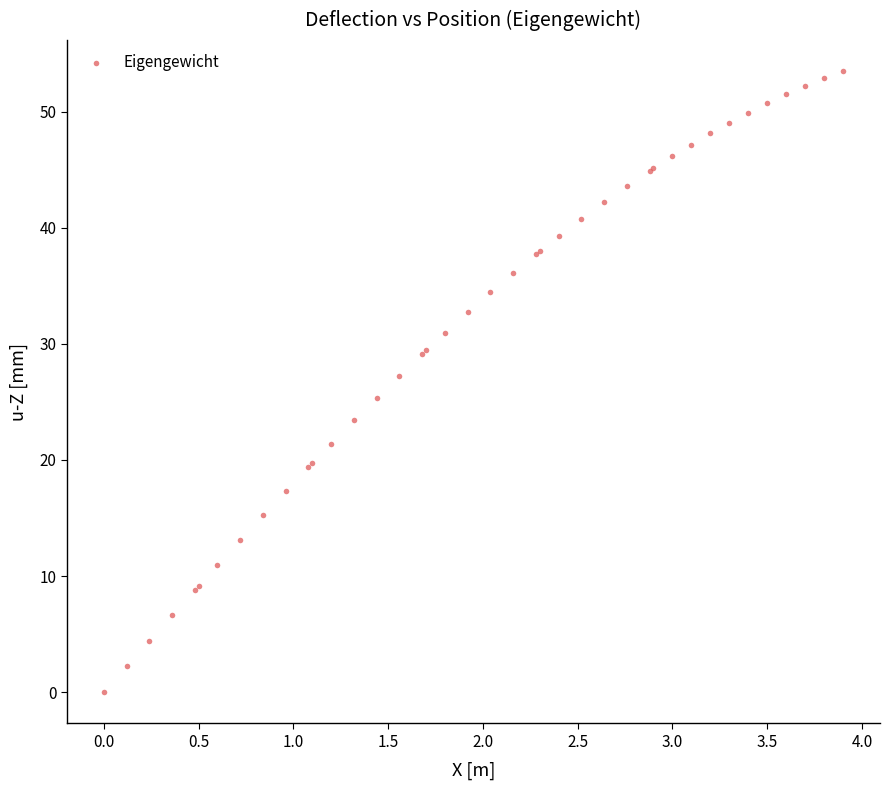

What Y value in the scatter plot is closest to 26?

25.4